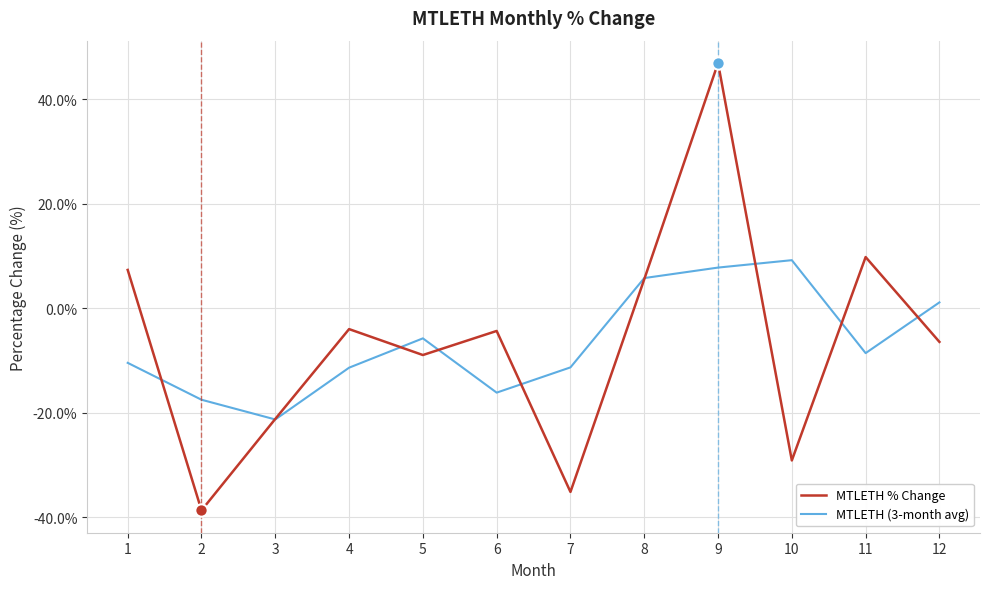

Is the value of MTLETH % Change at 4 greater than the value of MTLETH (3-month avg) at 7?

Yes